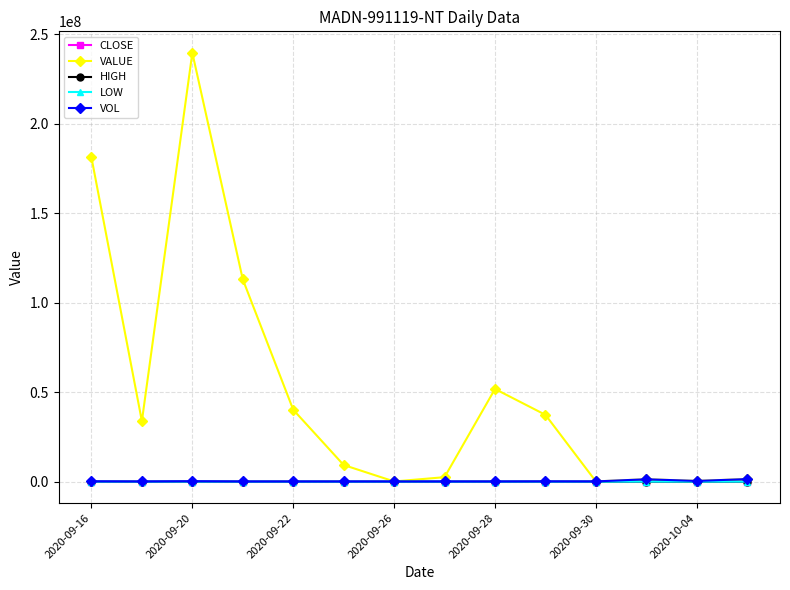

Does the chart have visible grid lines?

Yes